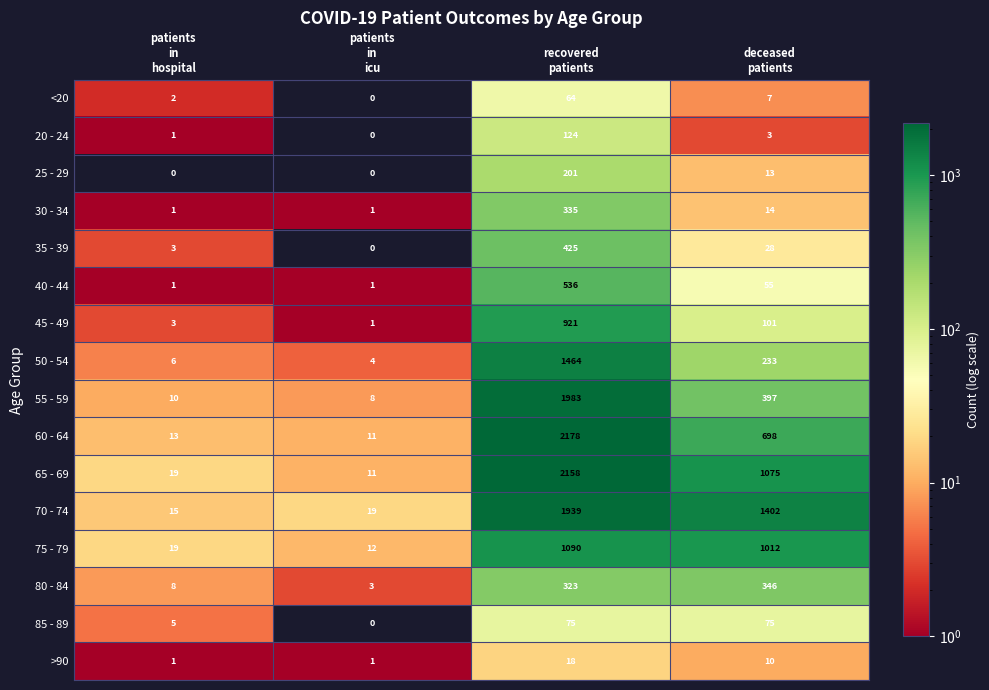

Which series has the largest total across all categories?

70 - 74